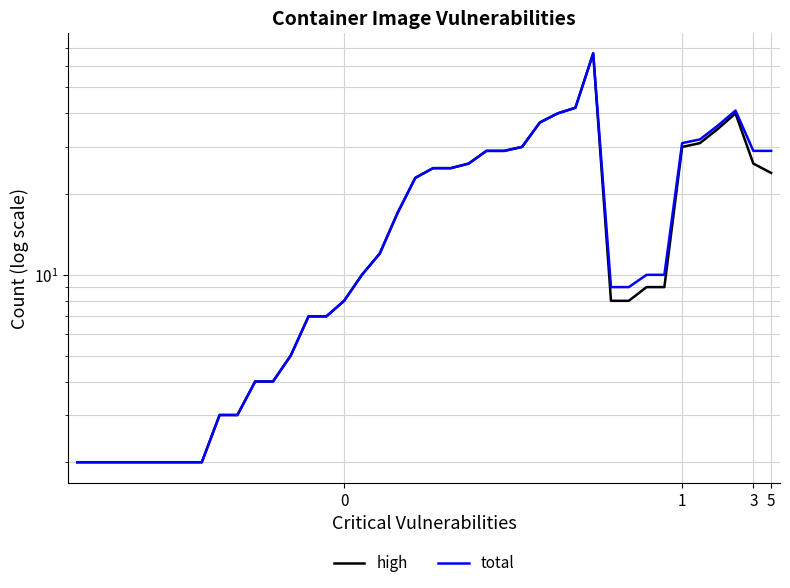

Count the number of categories in the chart.

40